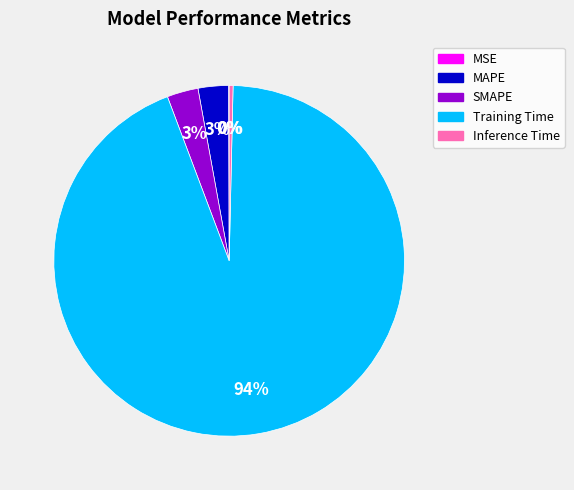

Does SMAPE account for over 50% of the chart?

No